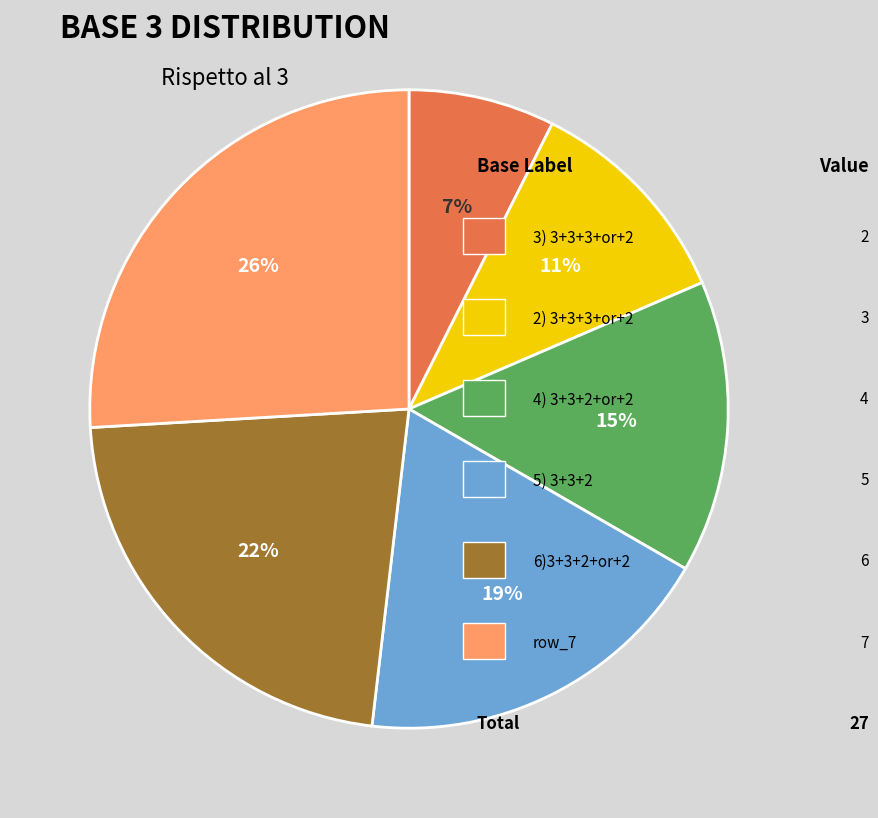

How many segments does this pie chart have?

6